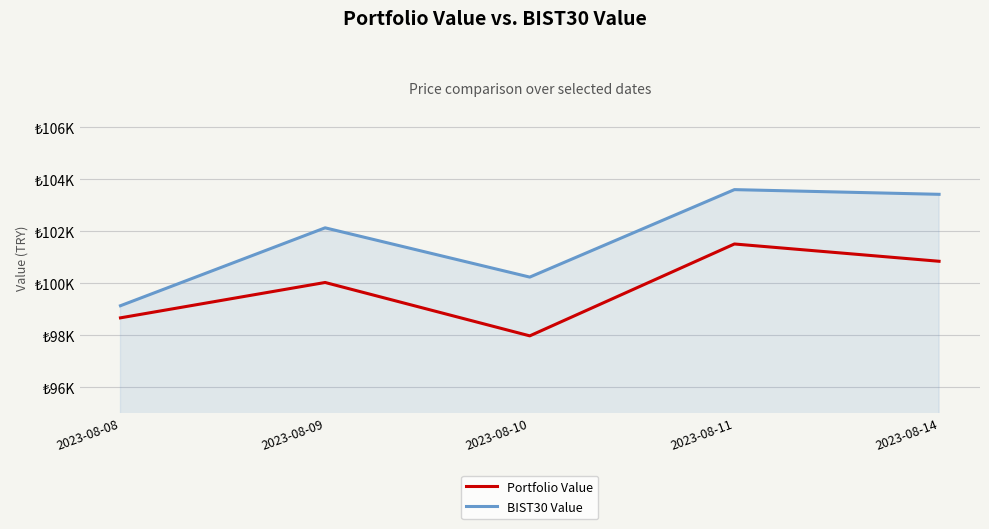

What are all the series names shown in the legend?

Portfolio Value, BIST30 Value